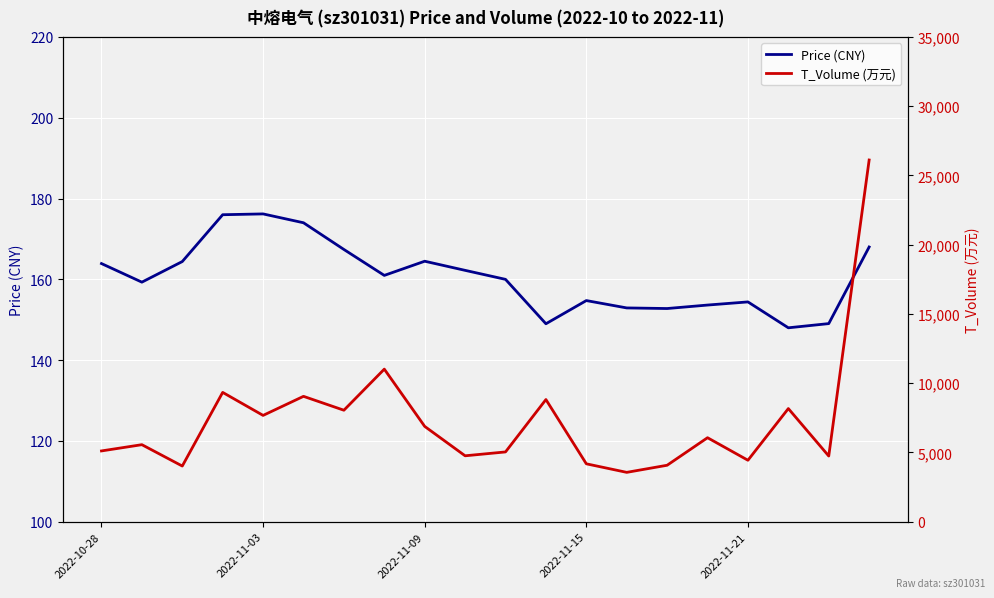

What is the minimum value for Price (CNY)?

148.0